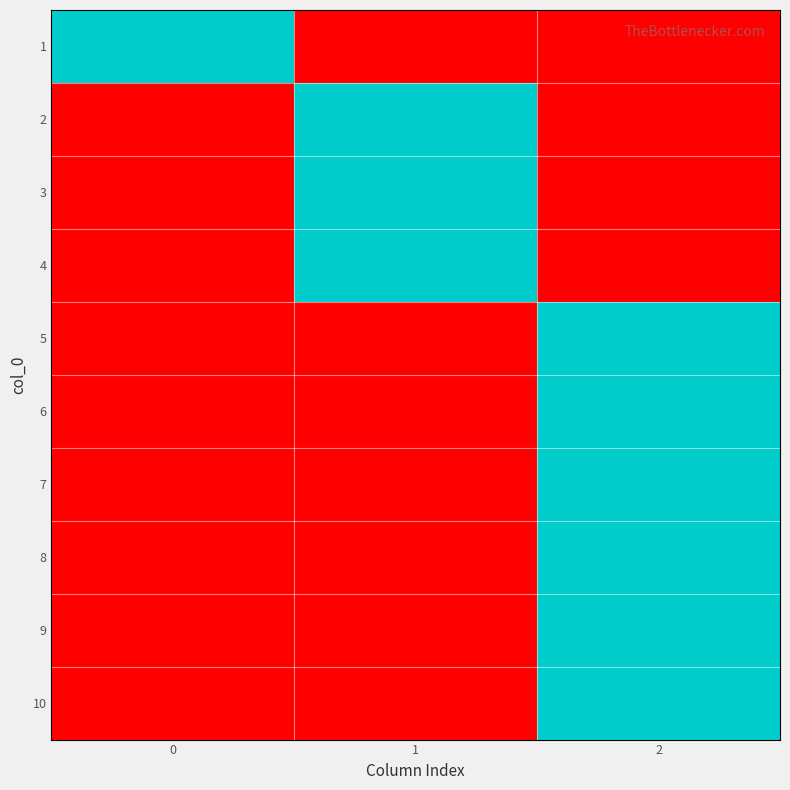

Reading left to right, list all the values displayed in this chart.

row_0: 1	0	0
row_1: 0	1	0
row_2: 0	1	0
row_3: 0	1	0
row_4: 0	0	1
row_5: 0	0	1
row_6: 0	0	1
row_7: 0	0	1
row_8: 0	0	1
row_9: 0	0	1